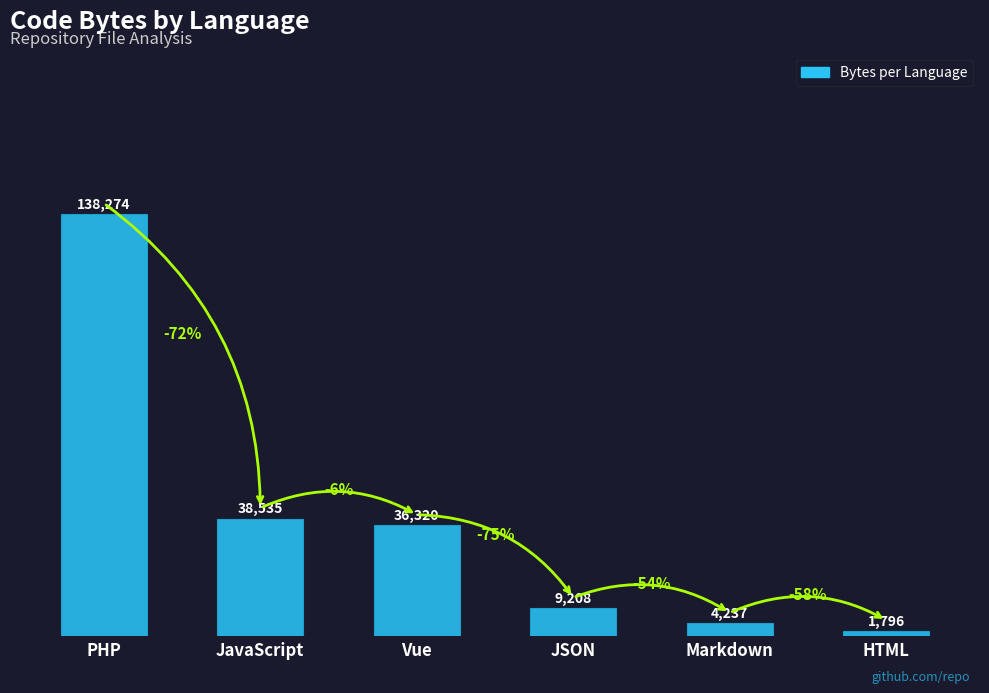

Rank the categories by value from lowest to highest.

HTML, Markdown, JSON, Vue, JavaScript, PHP